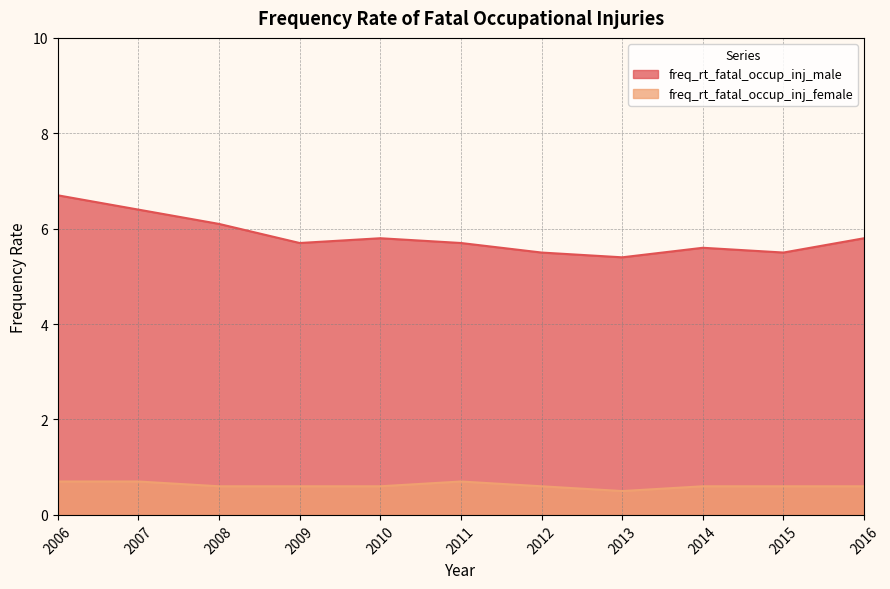

Reading left to right, list all the values displayed in this chart.

freq_rt_fatal_occup_inj_male: 2006=6.7	2007=6.4	2008=6.1	2009=5.7	2010=5.8	2011=5.7	2012=5.5	2013=5.4	2014=5.6	2015=5.5	2016=5.8
freq_rt_fatal_occup_inj_female: 2006=0.7	2007=0.7	2008=0.6	2009=0.6	2010=0.6	2011=0.7	2012=0.6	2013=0.5	2014=0.6	2015=0.6	2016=0.6